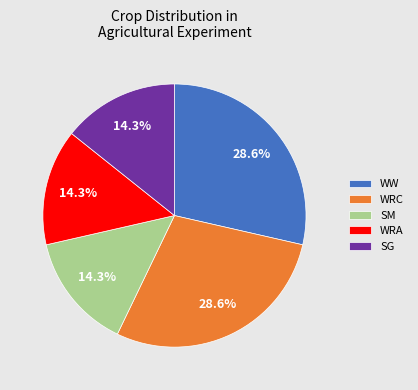

To the nearest percent, what is the combined percentage of WW and SM?

43%